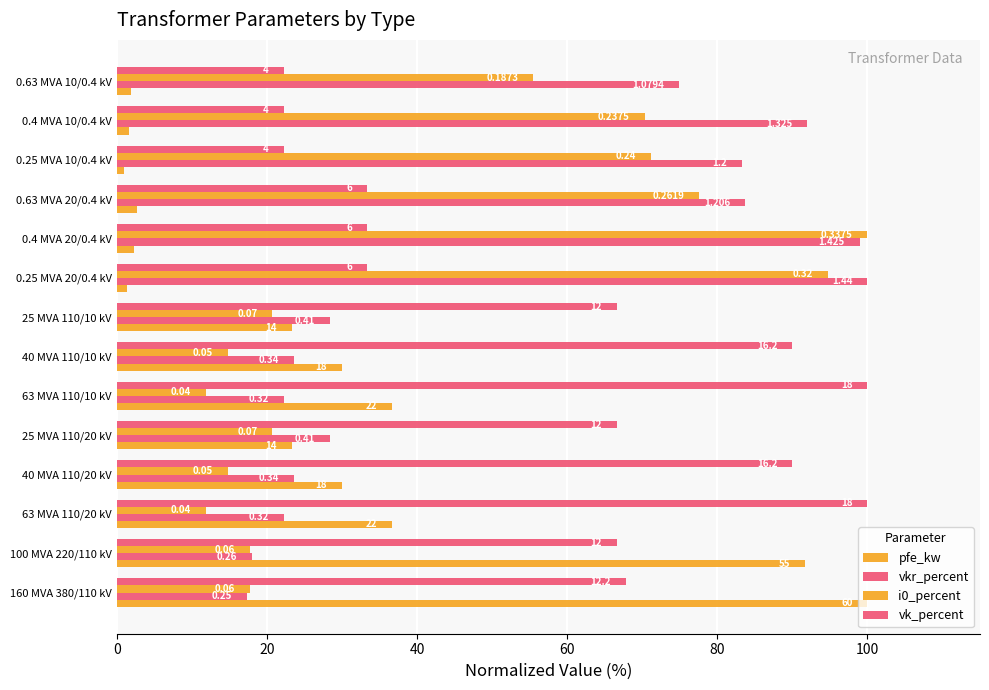

List the series in order of their peak value, lowest first.

pfe_kw, vkr_percent, i0_percent, vk_percent